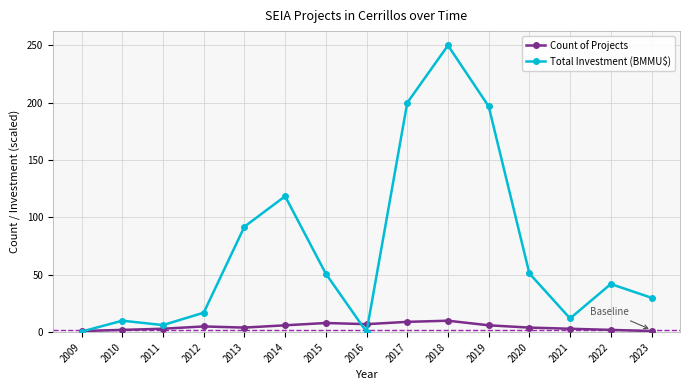

The value of Total Investment (BMMU$) at 2019 is 87.5. True or false?

False